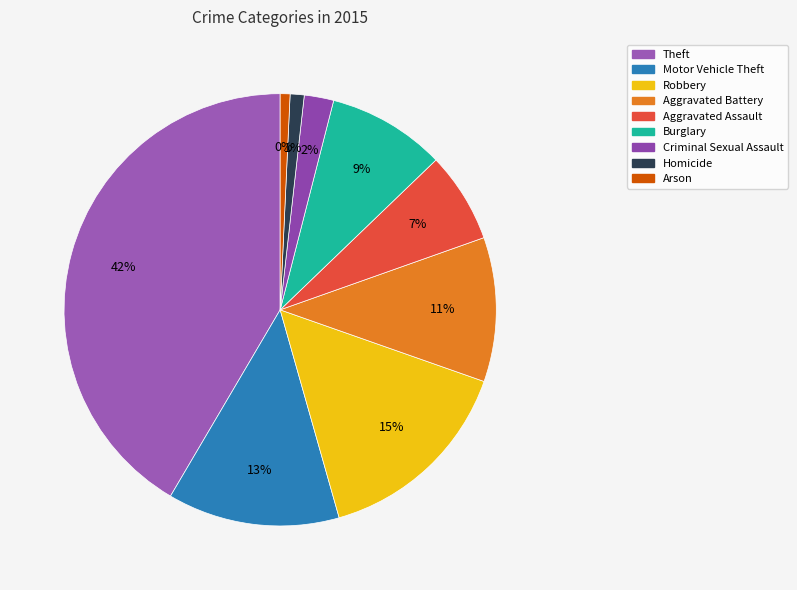

How many slices are in this pie chart?

9